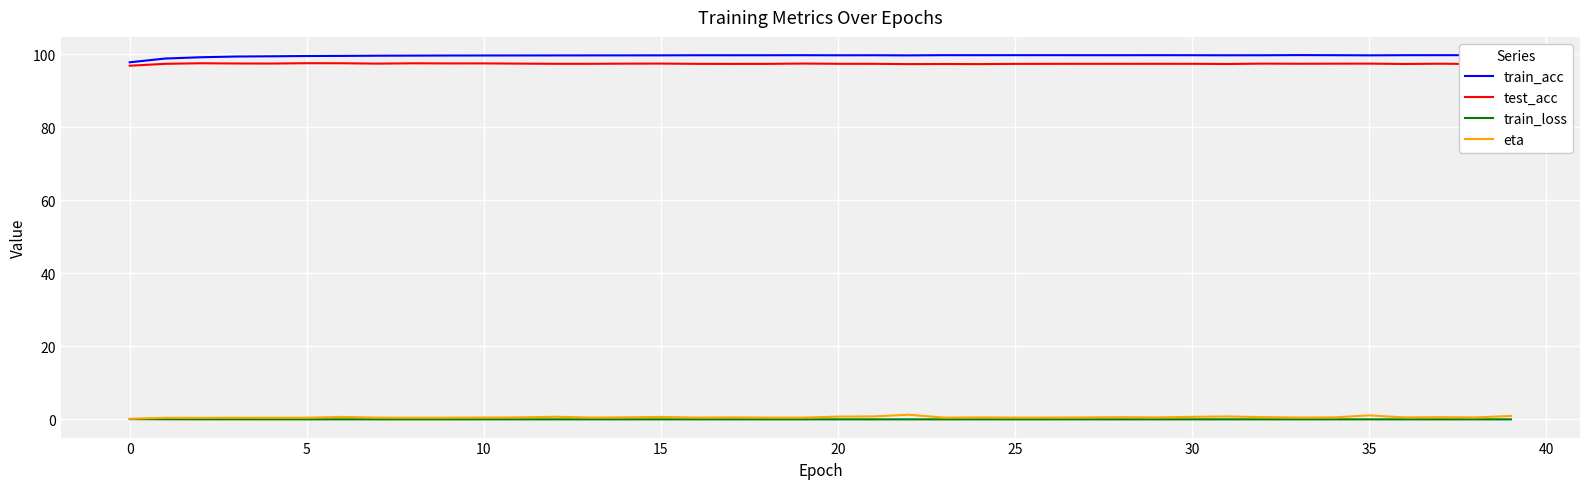

True or false: train_acc and train_loss intersect in this chart.

False